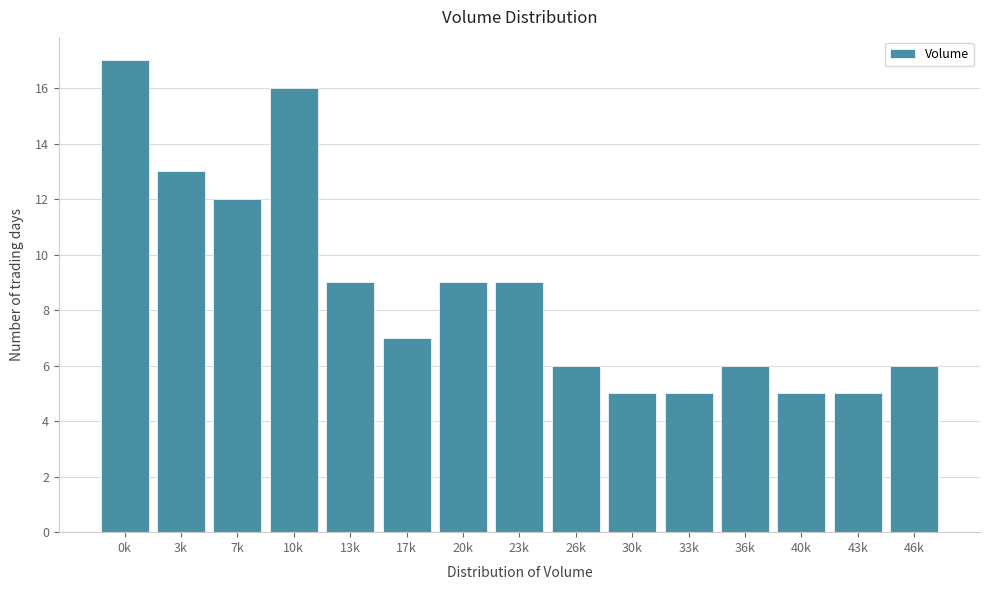

Reading right to left, extract all data points from this chart.

6	5	5	6	5	5	6	9	9	7	9	16	12	13	17